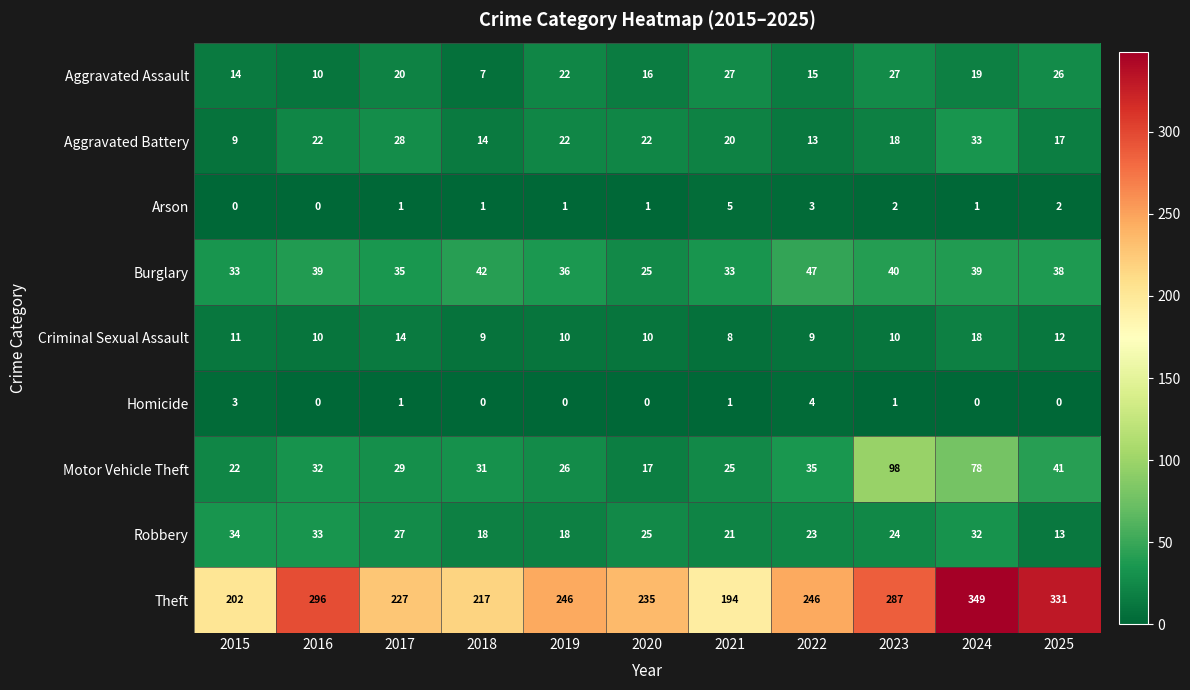

What is the difference between the highest and lowest values at 2018?

217